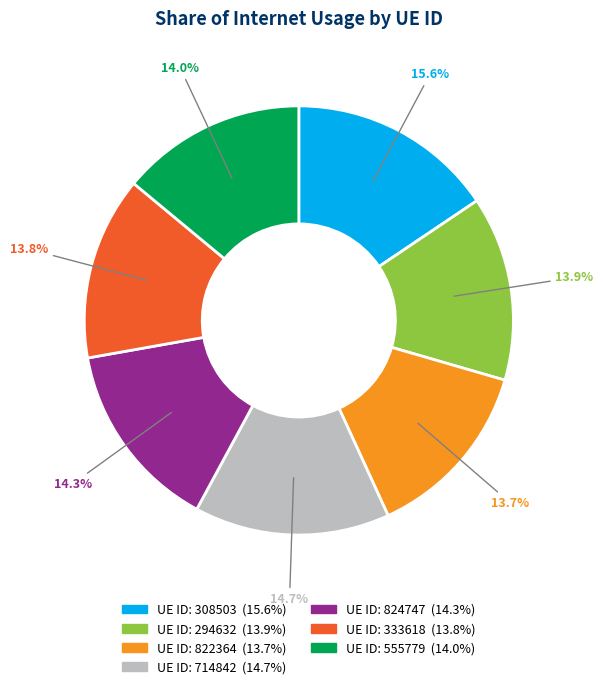

The 822364 slice represents 14% of the pie. True or false?

True